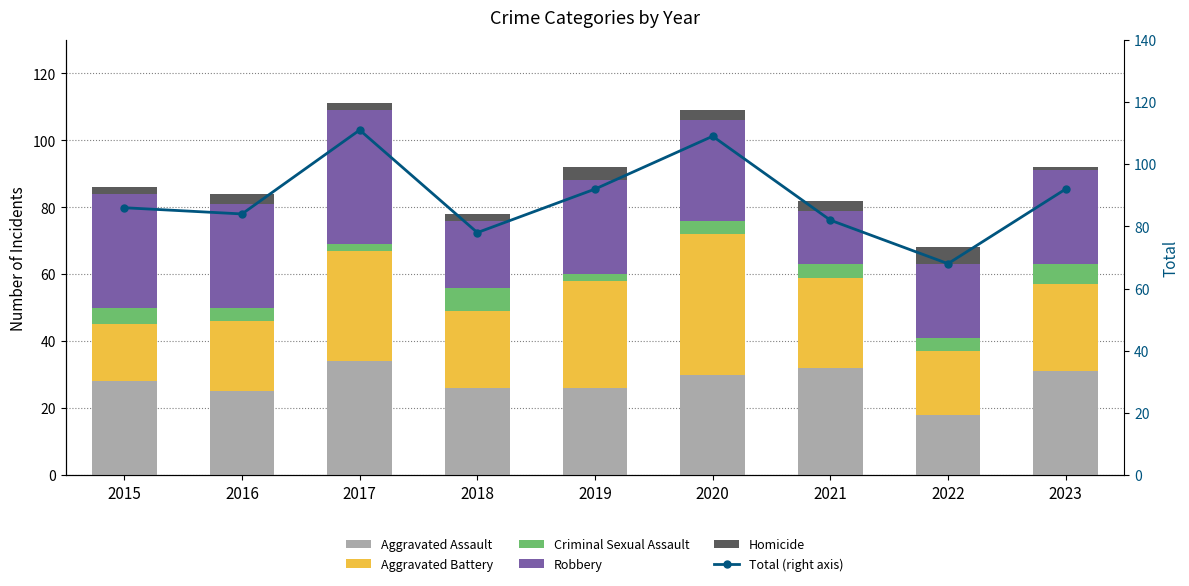

What are all the series names shown in the legend?

Aggravated Assault, Aggravated Battery, Criminal Sexual Assault, Robbery, Homicide, Total (right axis)